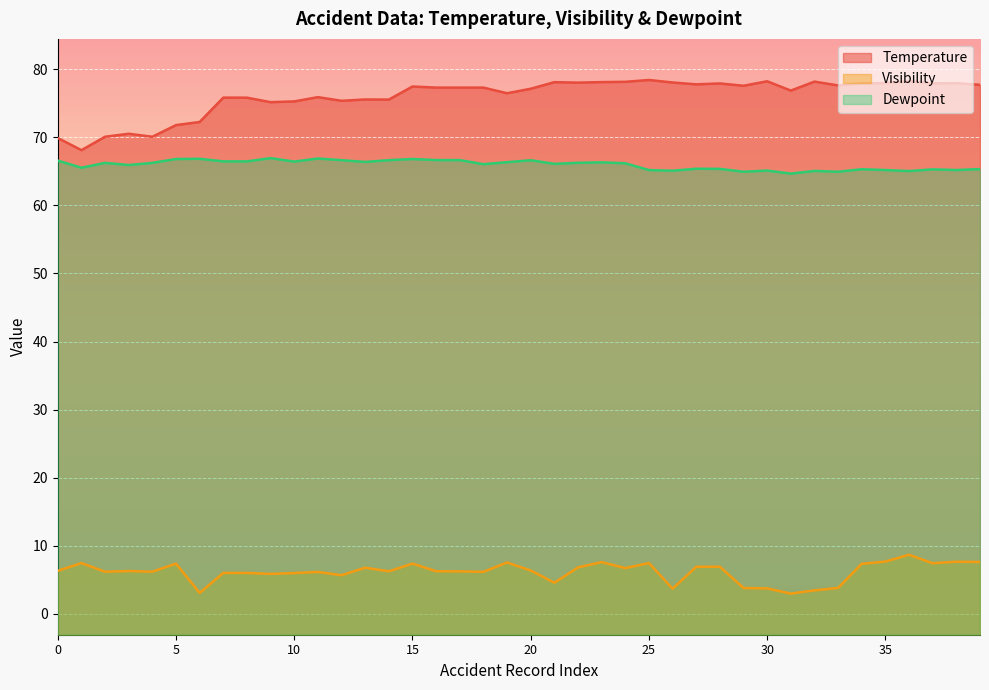

Rank the series at 2 from highest to lowest value.

Temperature, Dewpoint, Visibility